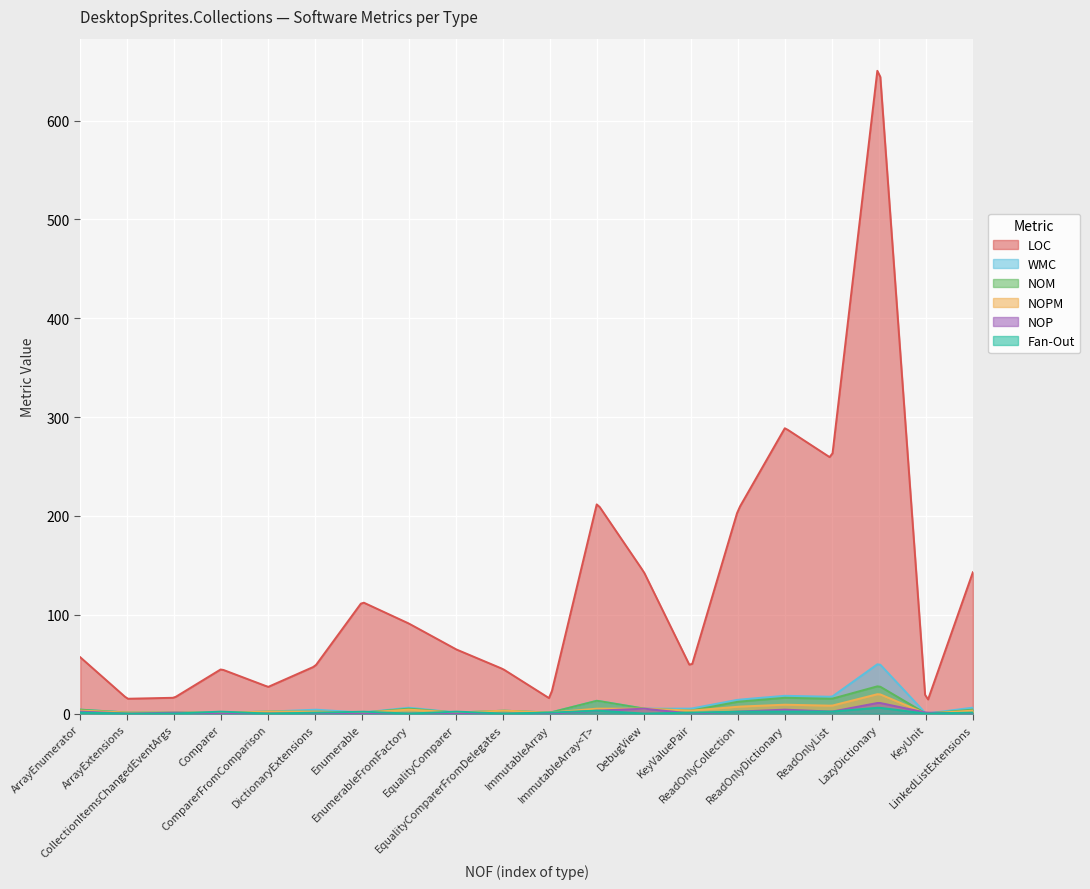

What is the sum of all Fan-Out values?

26